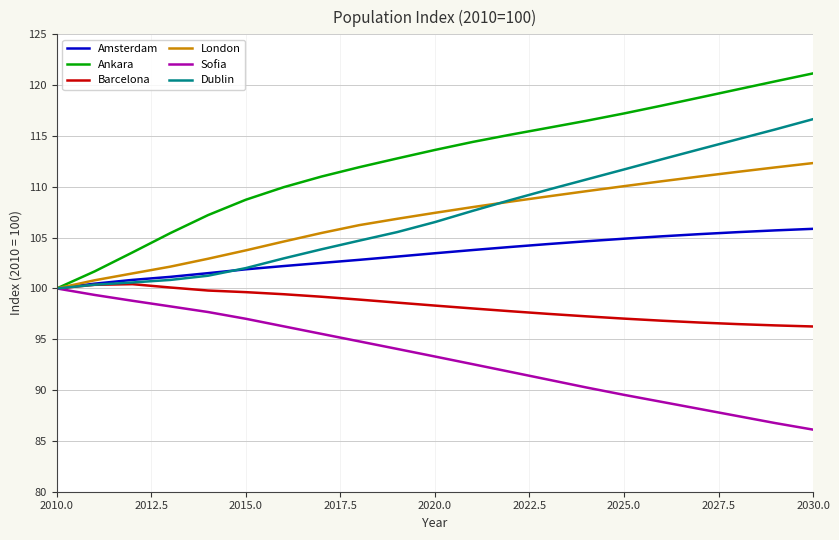

What is the maximum value for Barcelona?

100.4